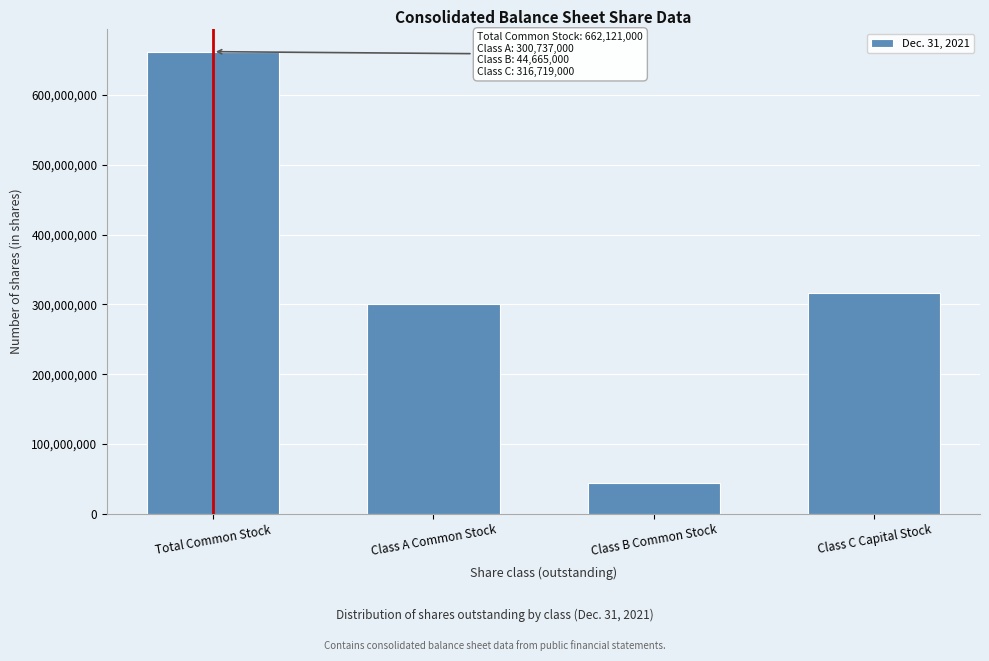

Reading left to right, list all the values displayed in this chart.

Total Common Stock=662121000	Class A Common Stock=300737000	Class B Common Stock=44665000	Class C Capital Stock=316719000